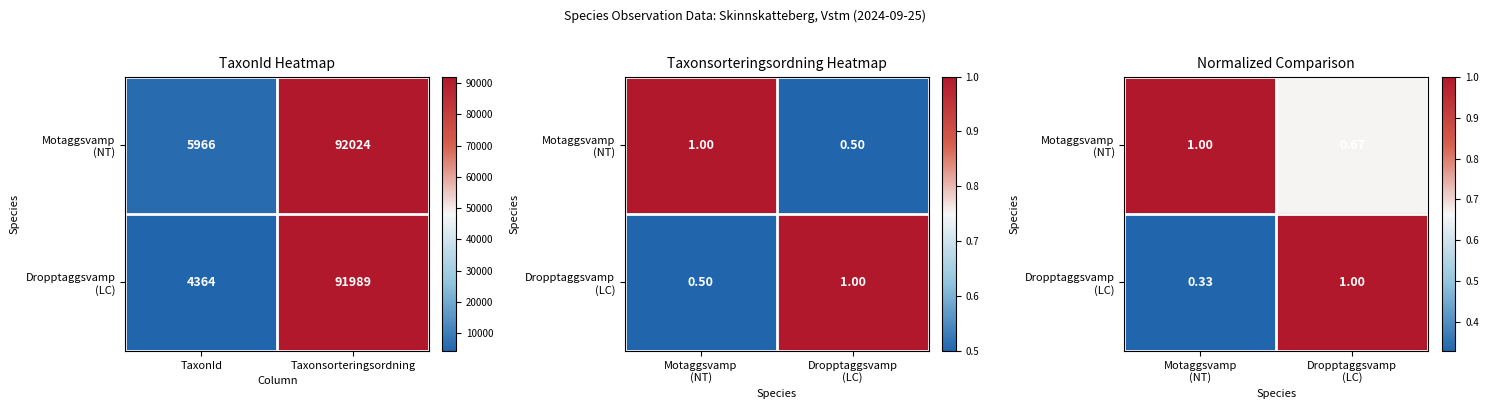

Count the Motaggsvamp (NT) values in the range 0 to 1.

2